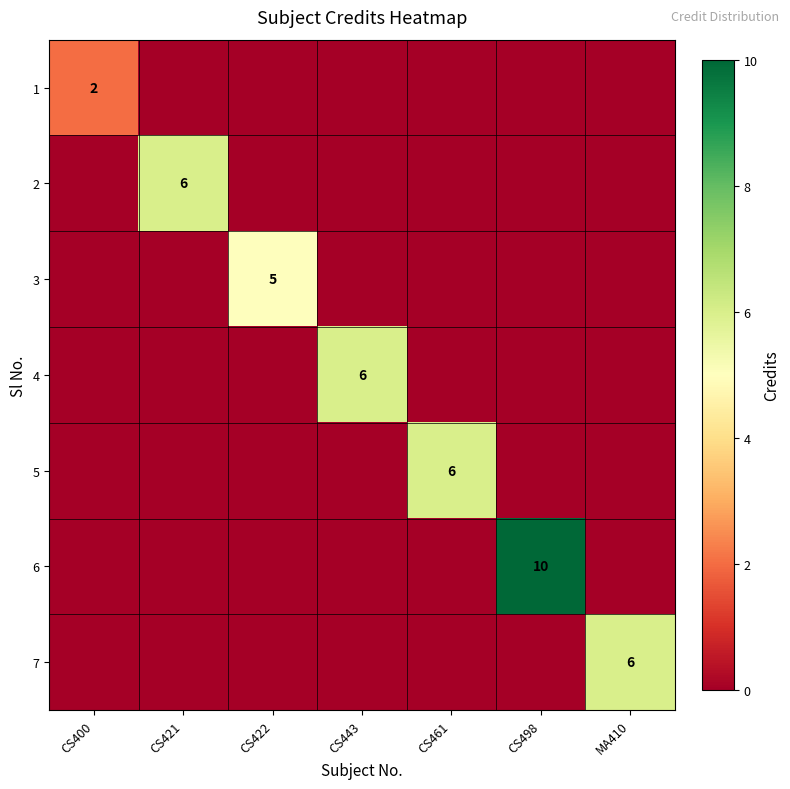

True or false: 3 has a value of 5 at CS422.

True